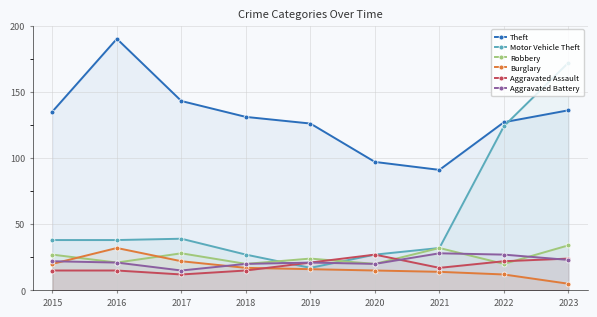

What is the minimum value shown in the chart?

5